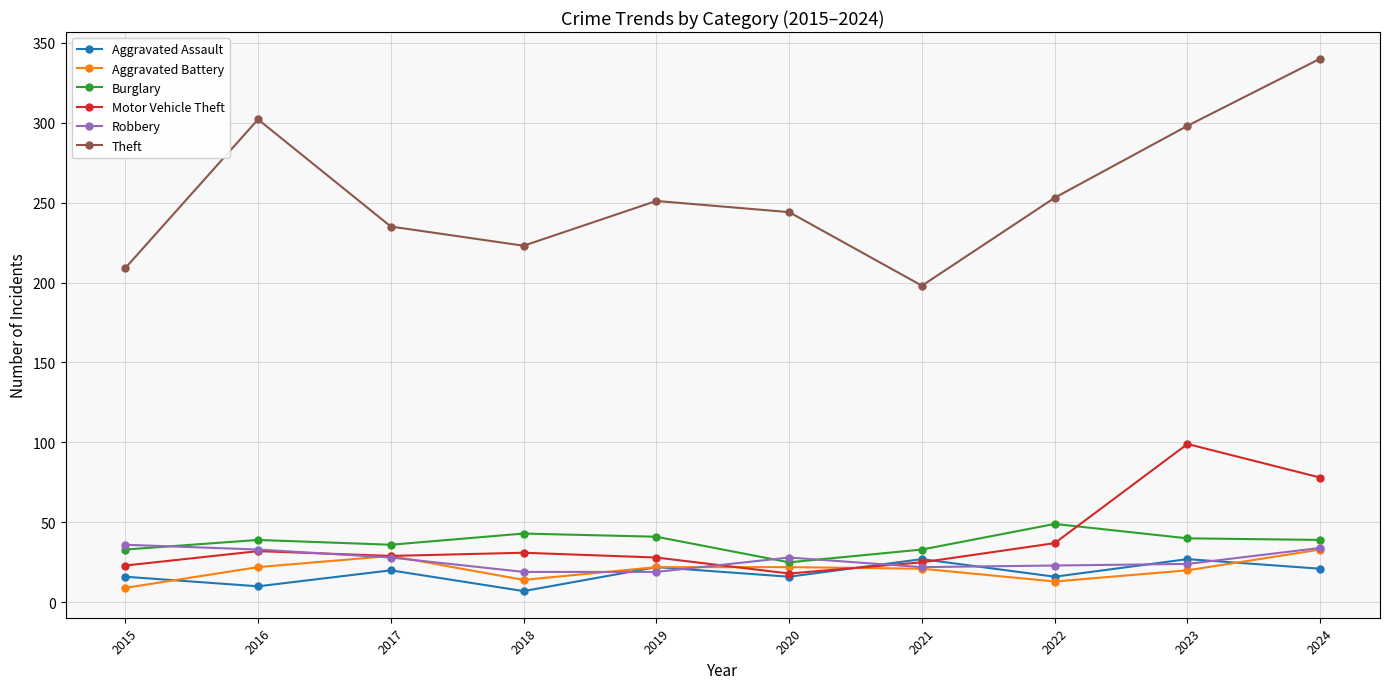

What are all the series names shown in the legend?

Aggravated Assault, Aggravated Battery, Burglary, Motor Vehicle Theft, Robbery, Theft